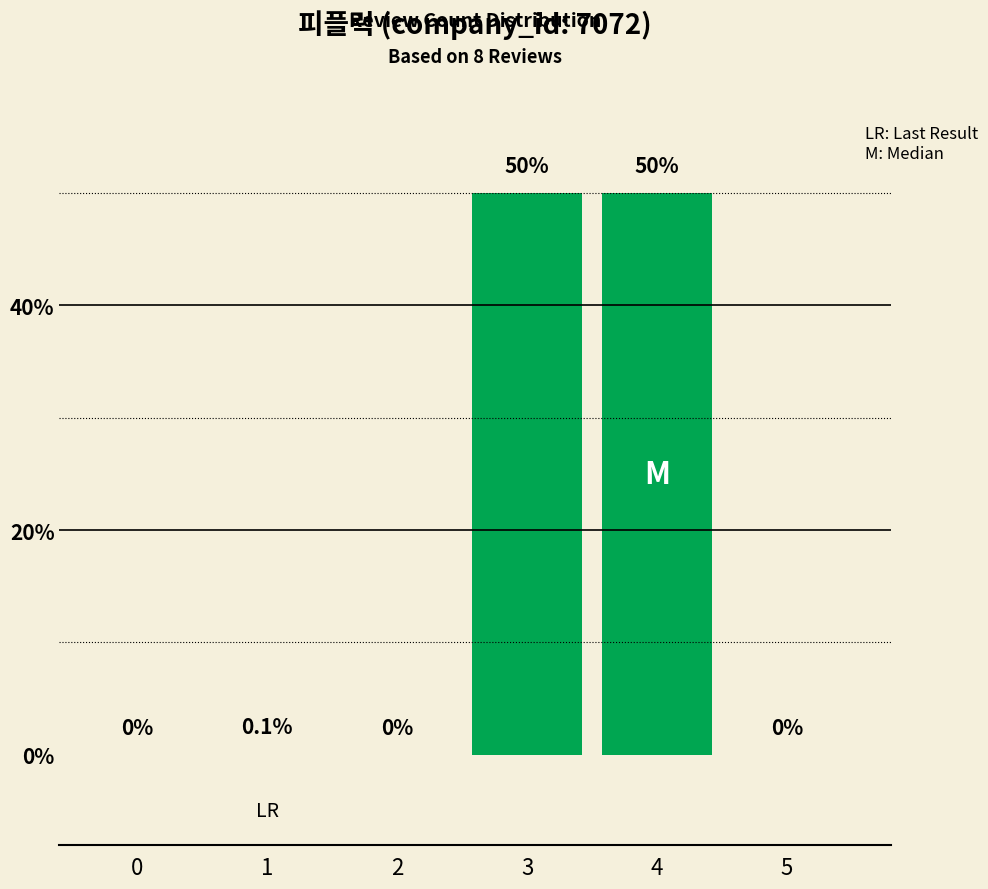

What is the sum of the values at 0 and 4?

50.0